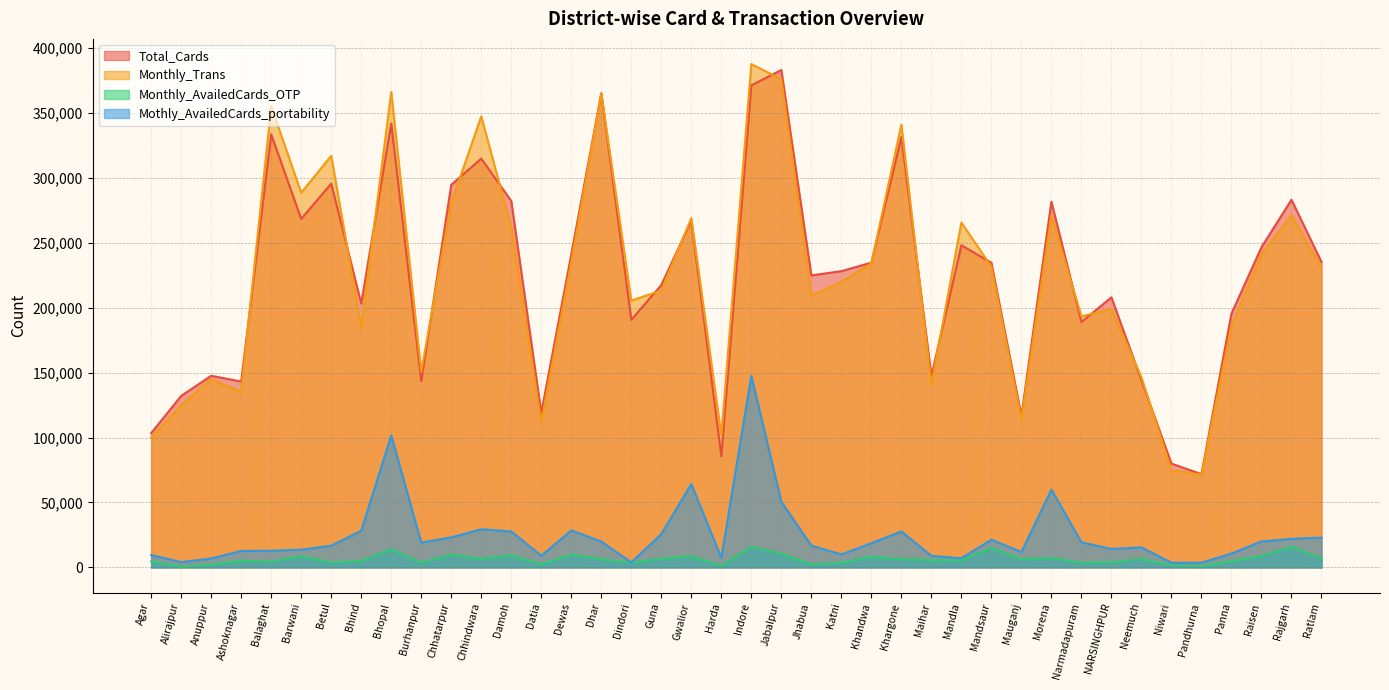

At which label does Monthly_AvailedCards_OTP reach its peak?

Indore